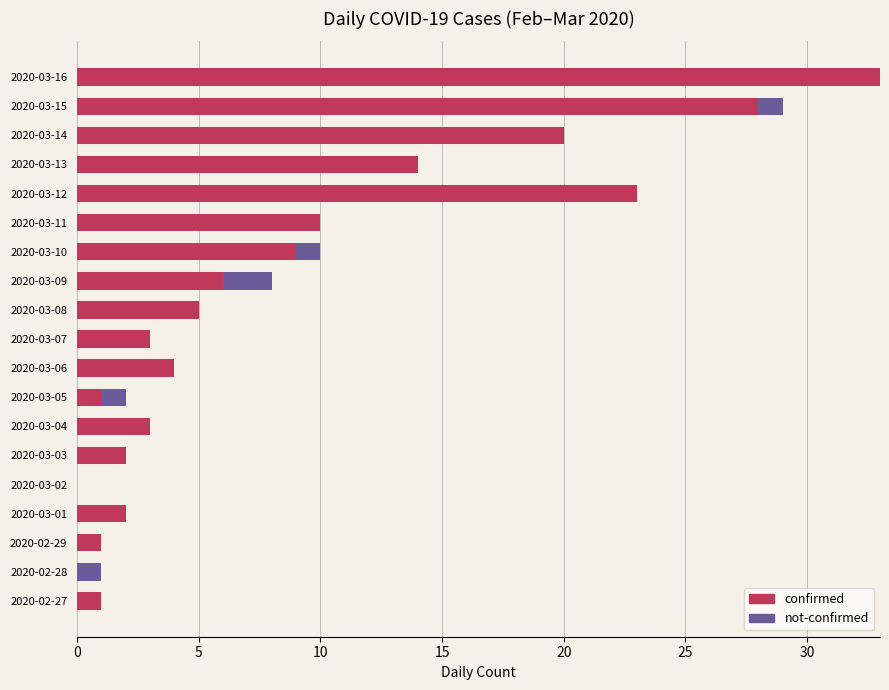

What is the sum of the confirmed values at 2020-03-07 and 2020-03-01?

5